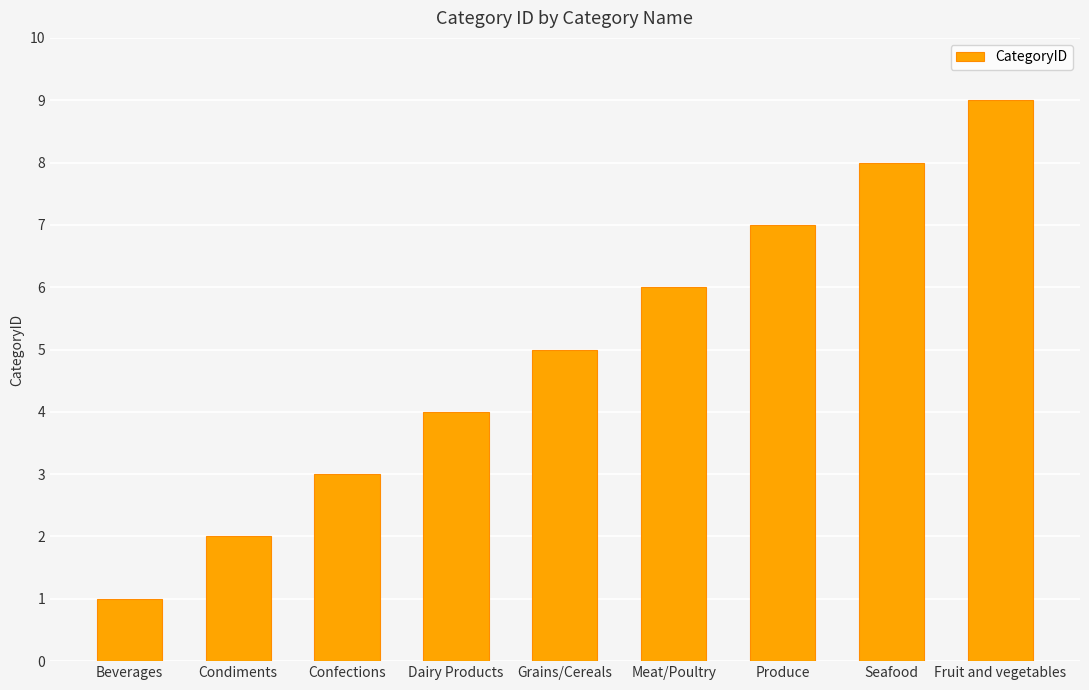

Approximately how many times larger is the value at Grains/Cereals compared to Beverages?

5.0